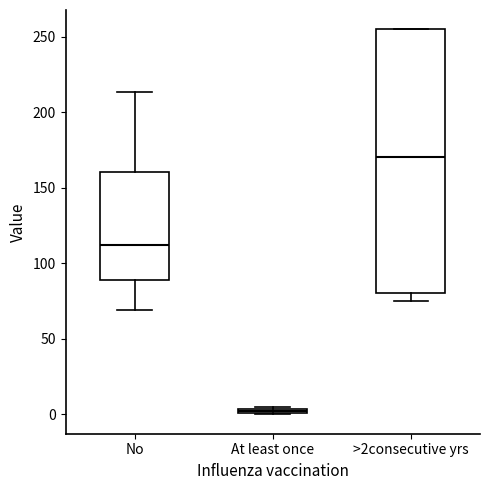

Which box is the tallest, from its lower edge to its upper edge?

>2consecutive yrs